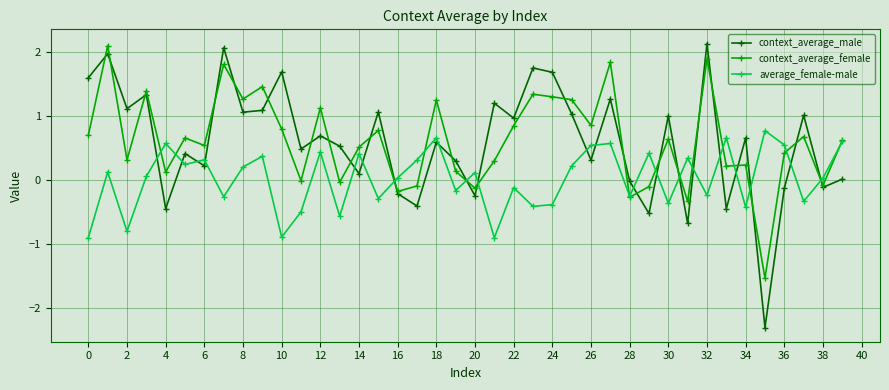

What are all the series names shown in the legend?

context_average_male, context_average_female, average_female-male